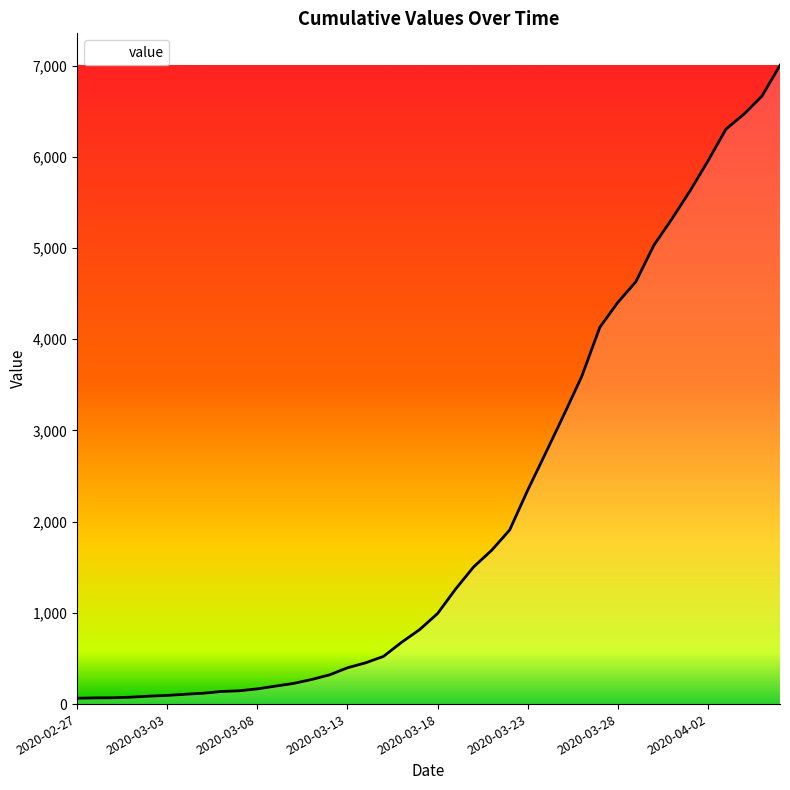

How many data points does each series have?

40